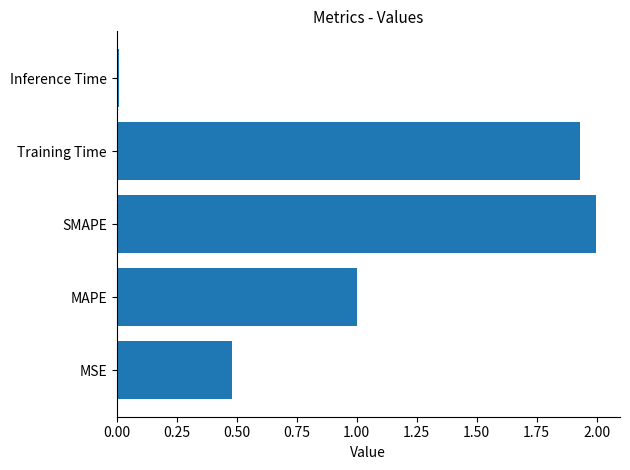

The value at SMAPE is 2.0. True or false?

True